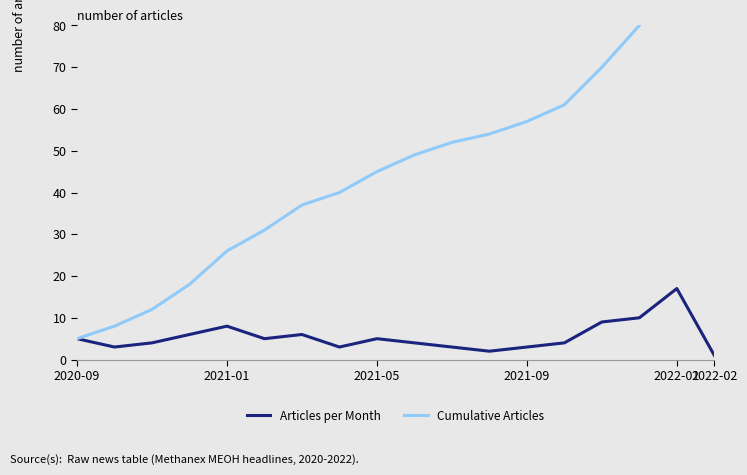

At how many categories does at least one series exceed 27?

13